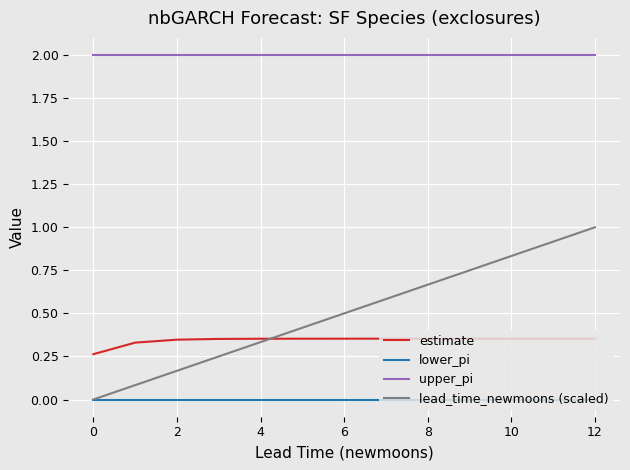

Does the chart display data point markers on the line(s)?

No